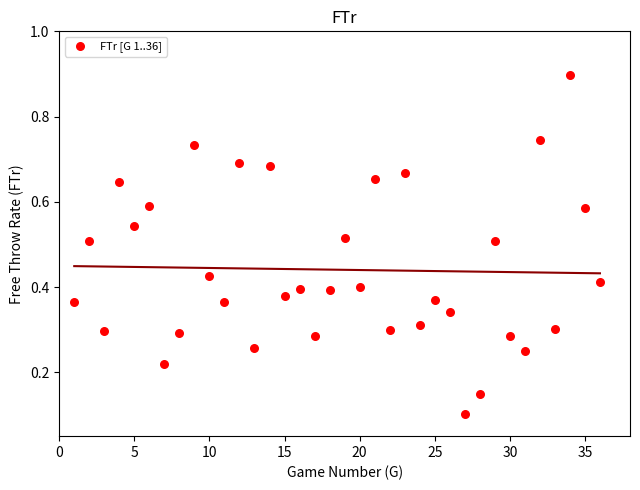

What is the range of X values (max minus min)?

35.0